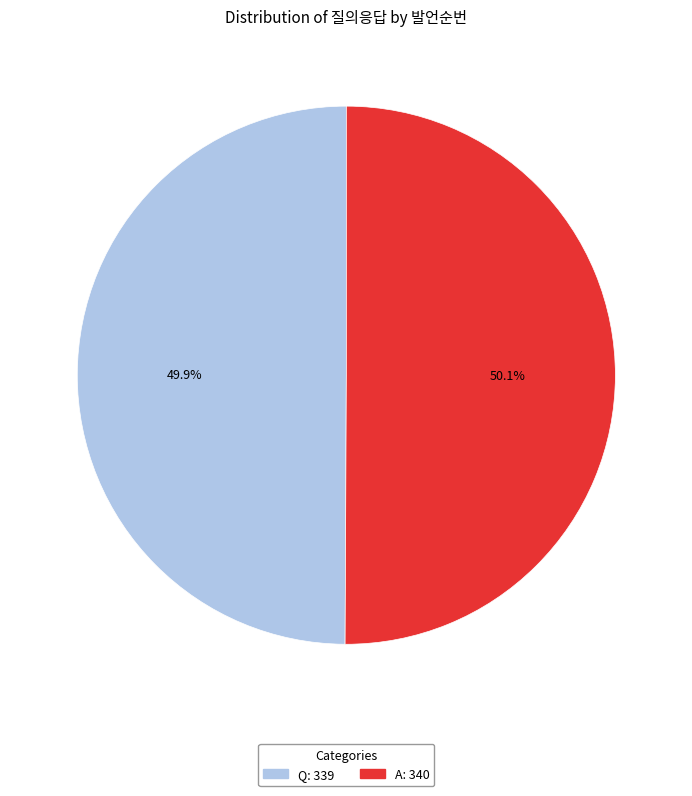

Is there a majority slice in this chart?

Yes